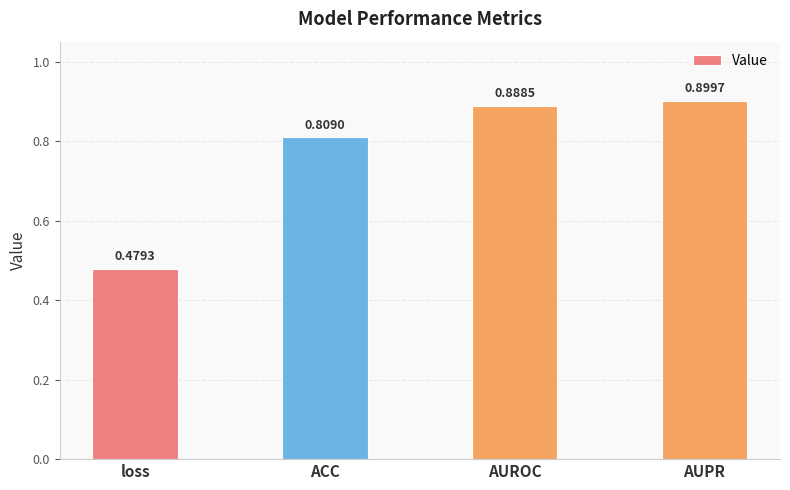

Rank the categories by value from highest to lowest.

AUPR, AUROC, ACC, loss